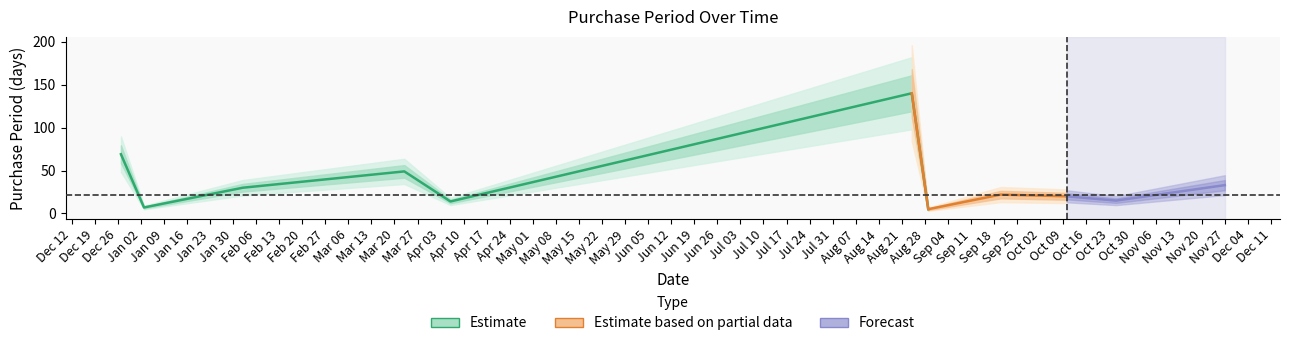

Where is the data nearest to the value 72?

2016-12-27